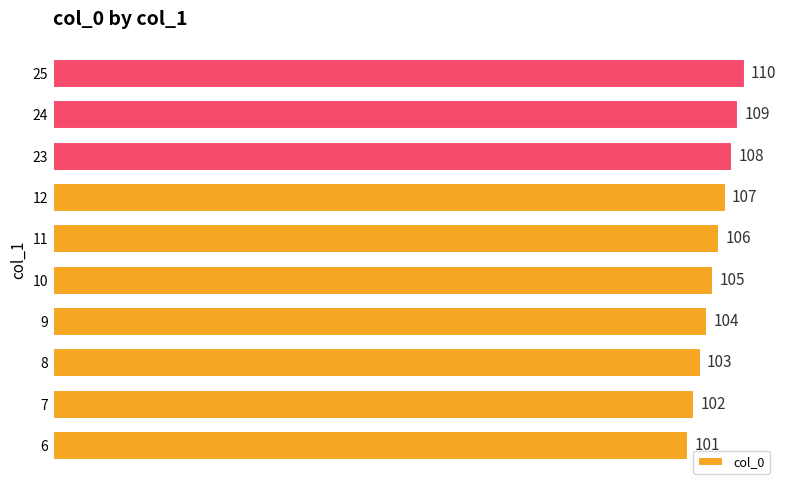

Between 24 and 11, which is larger?

24